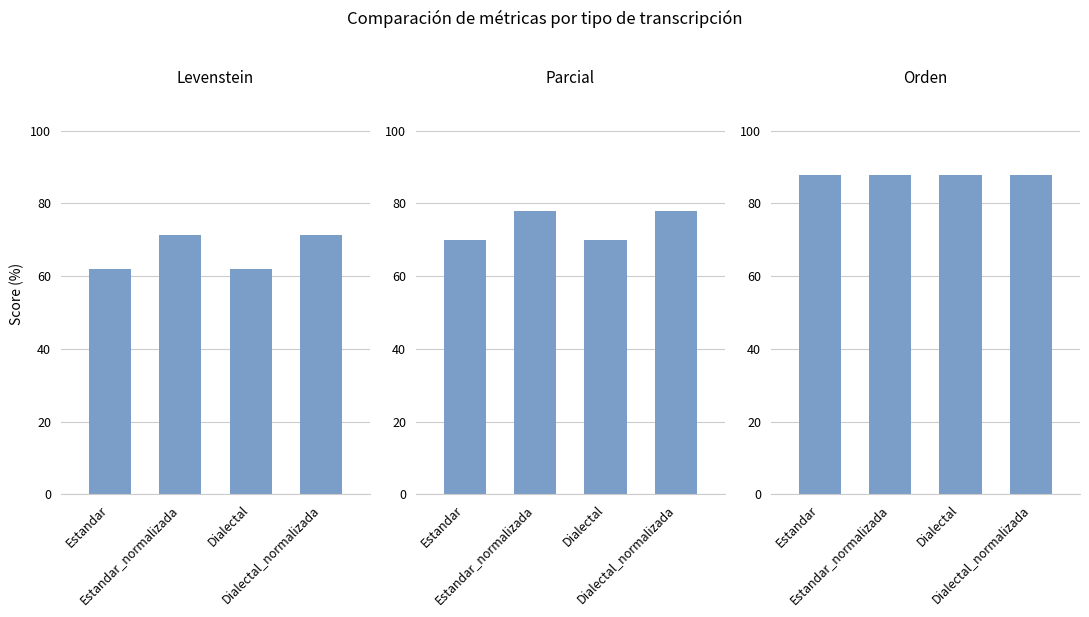

True or false: Orden has a value of 87.7 at Estandar.

True